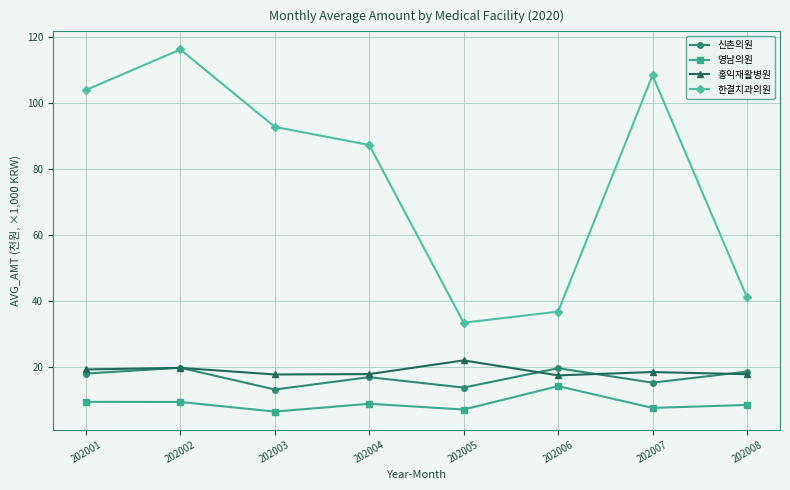

What is the sum of the 신촌의원 values at 202001 and 202002?

37.5